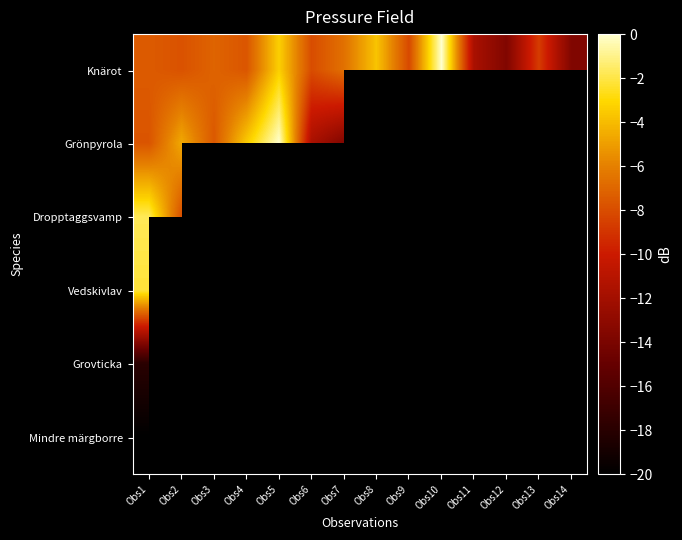

Which category has the highest value across all series?

Obs10